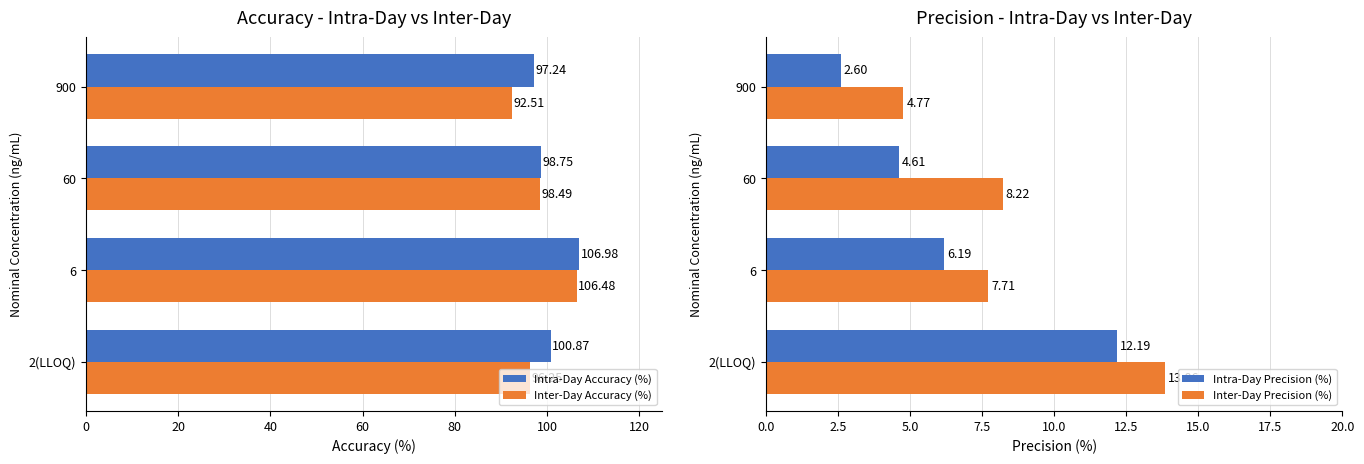

Is the value of Inter-Day Accuracy (%) at 900 greater than the value of Intra-Day Accuracy (%) at 2(LLOQ)?

No